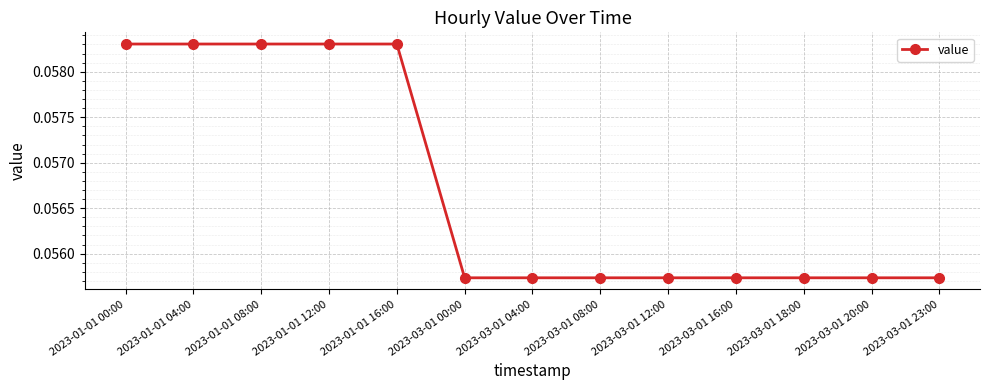

What is the label of the 5th point from the right?

2023-03-01 12:00